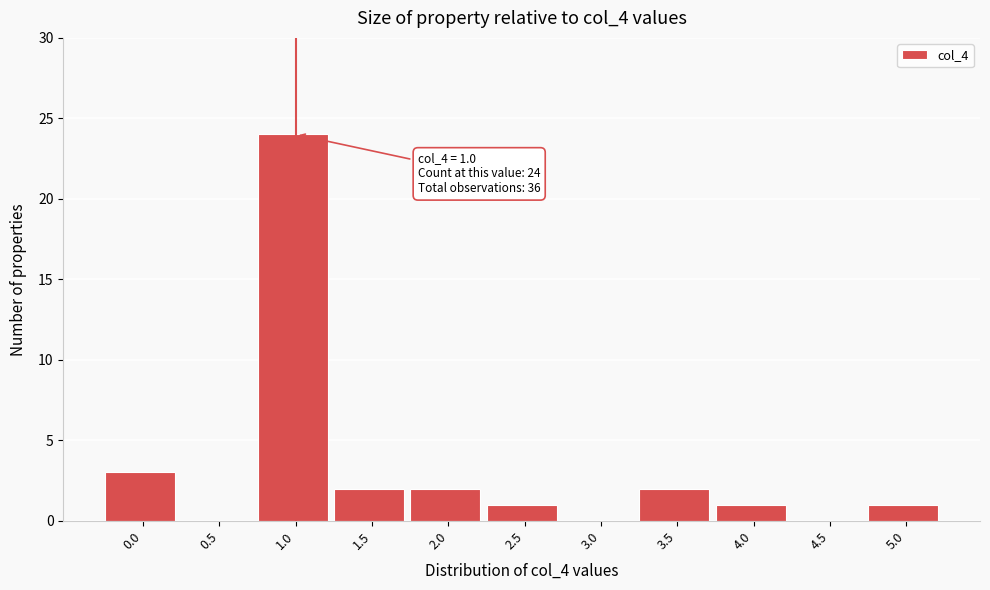

Reading right to left, transcribe all the data shown in this chart.

5.0=1	4.5=0	4.0=1	3.5=2	3.0=0	2.5=1	2.0=2	1.5=2	1.0=24	0.5=0	0.0=3